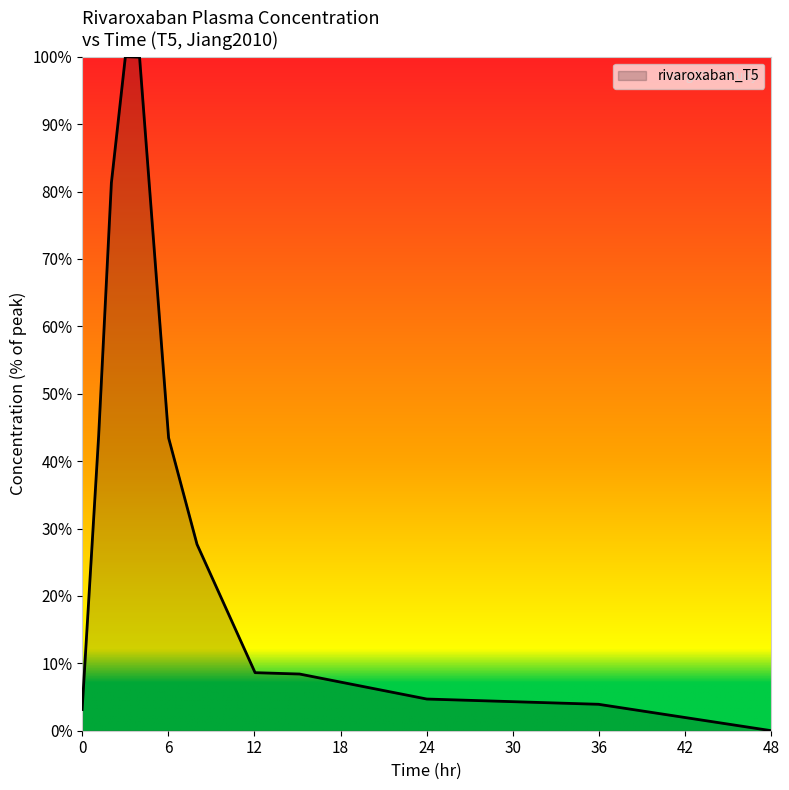

Where is the first local maximum?

3.01107011070111